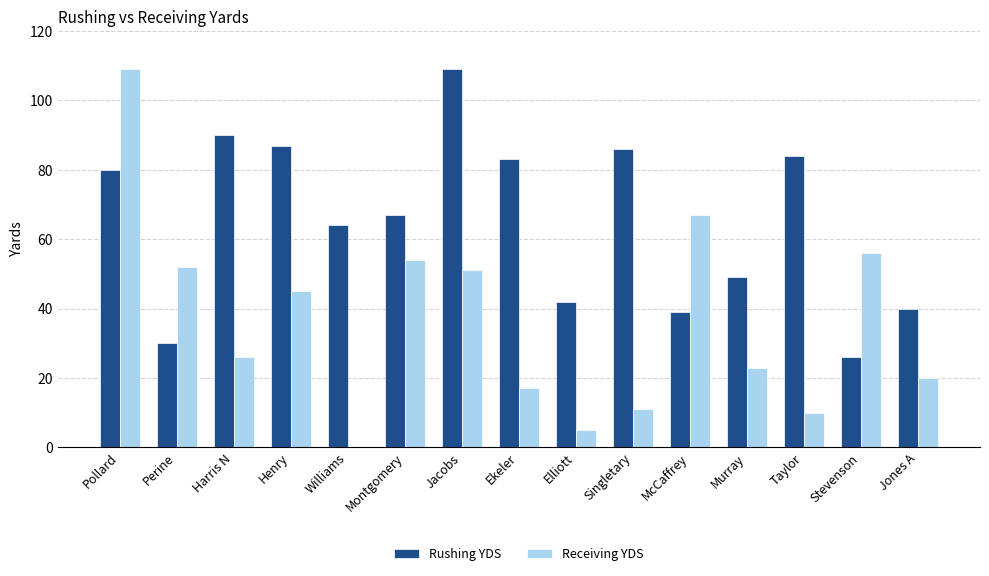

What is the greatest value displayed?

109